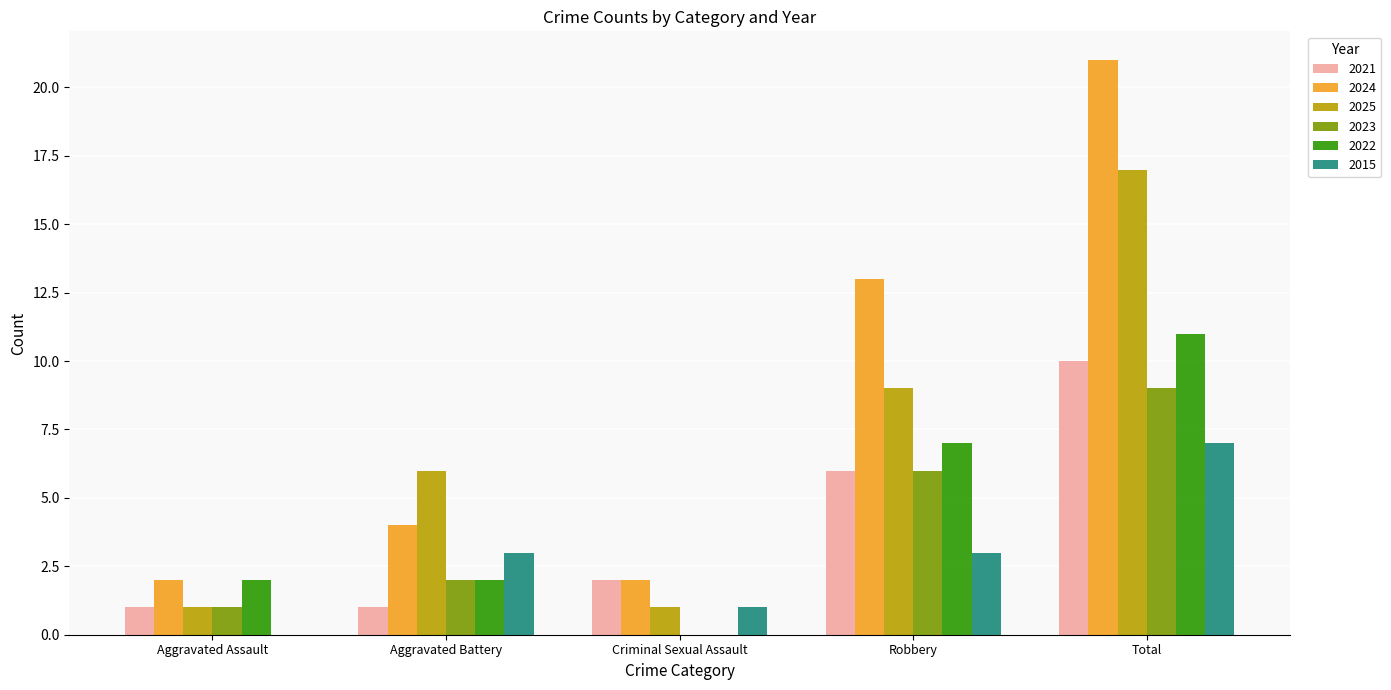

Between Criminal Sexual Assault and Robbery, which series saw the biggest shift?

2024